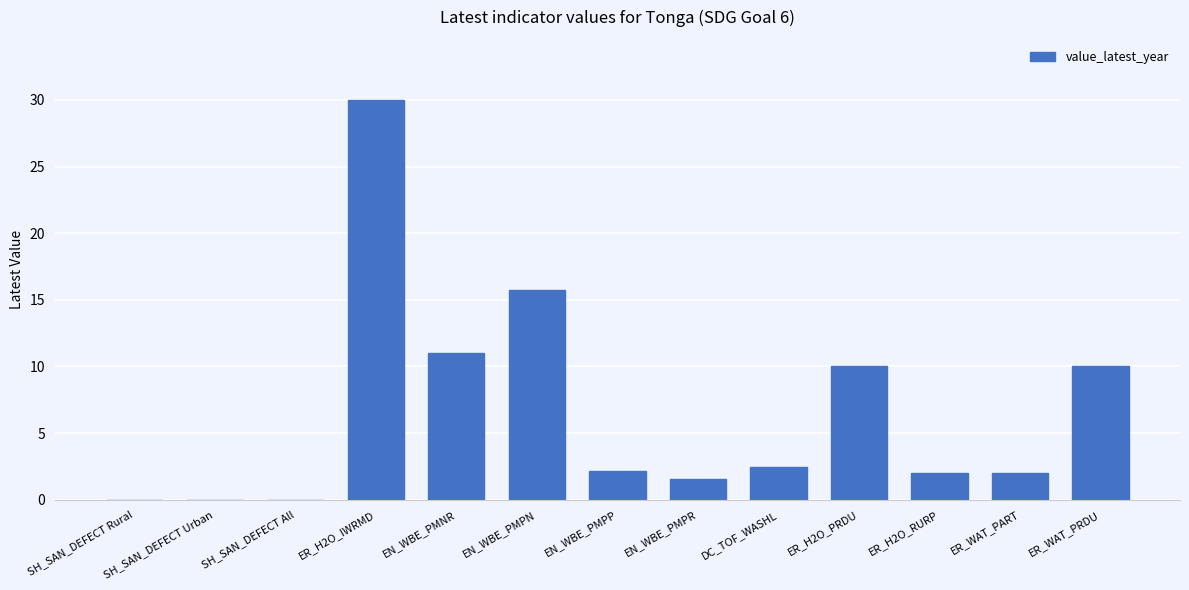

What is the average value?

6.7